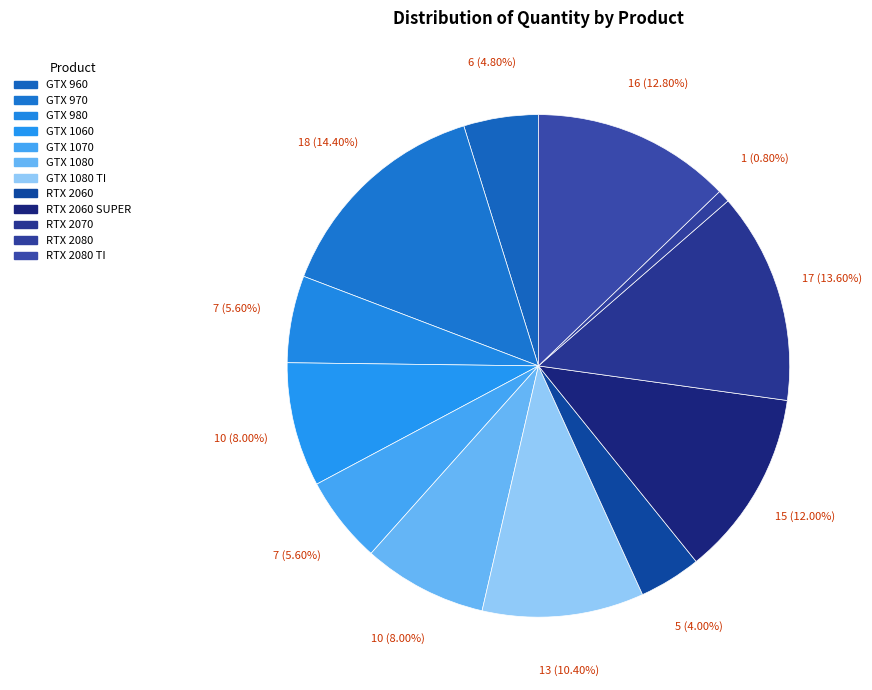

To the nearest percent, what percentage of the pie is RTX 2080?

1%